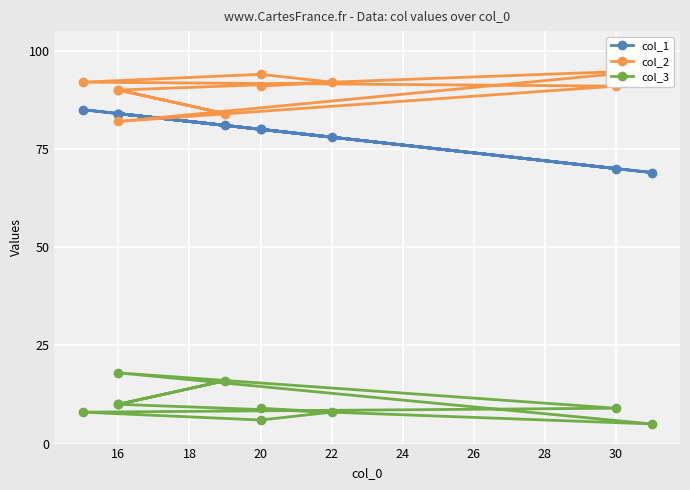

In col_2, how many points are lower than both neighbors (excluding endpoints)?

2